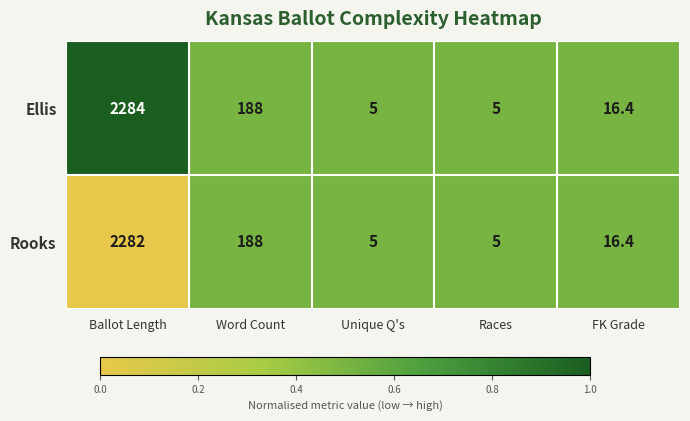

The value of Ellis at Ballot Length is 2284.0. True or false?

True